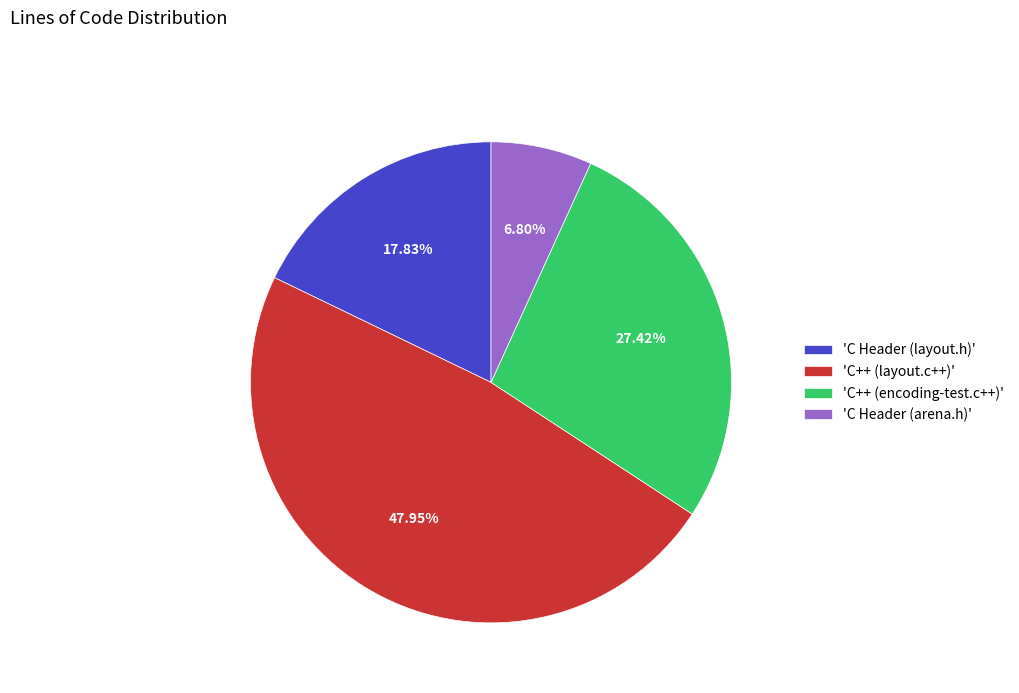

Rank the categories by value from lowest to highest.

'C Header (arena.h)', 'C Header (layout.h)', 'C++ (encoding-test.c++)', 'C++ (layout.c++)'